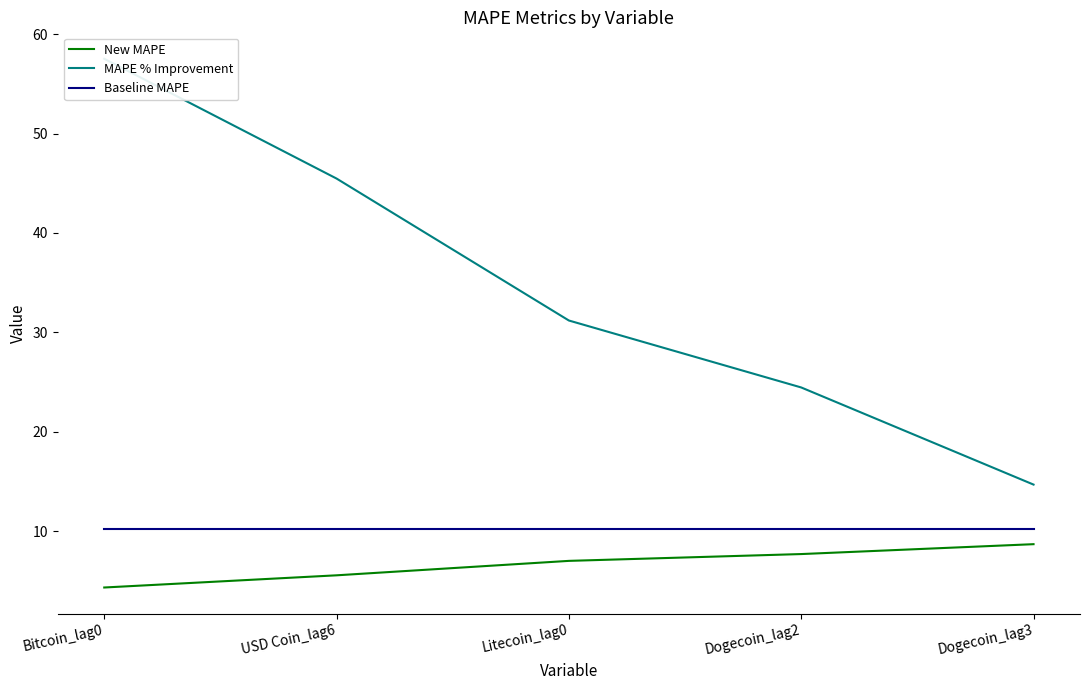

What is the spread (max minus min) of values at USD Coin_lag6?

39.9